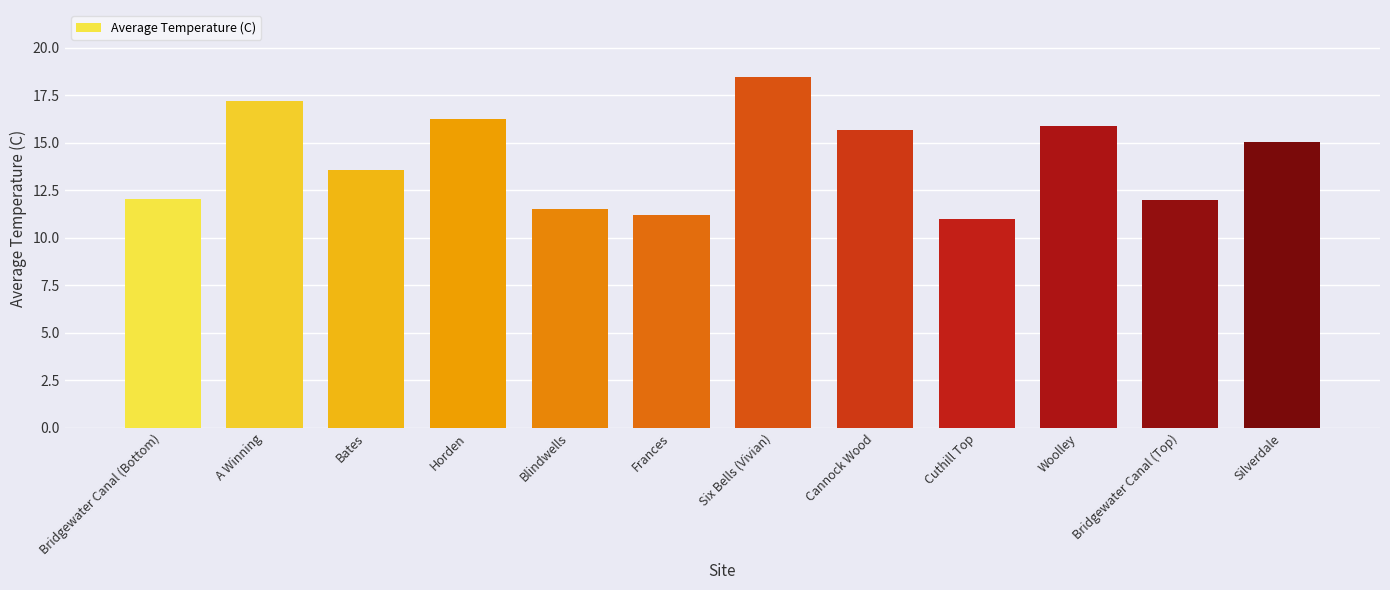

True or false: the data shows 22.5 at Woolley.

False